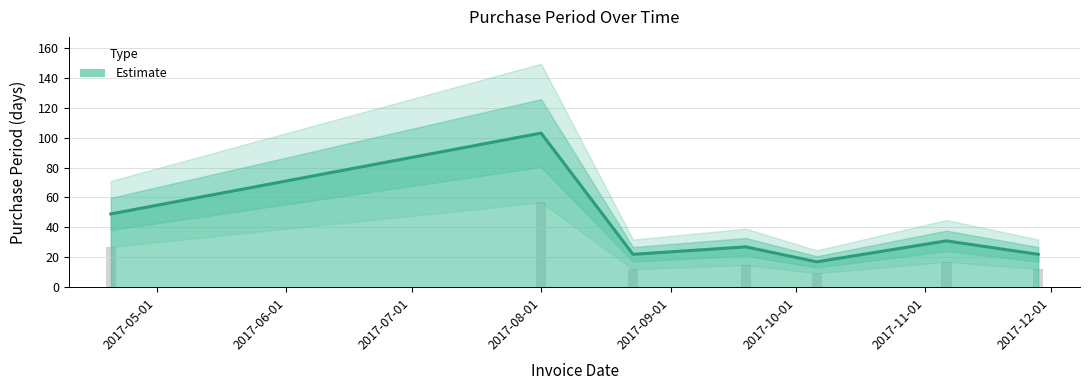

Is it true that the value at 2017-09-19 is 27?

True